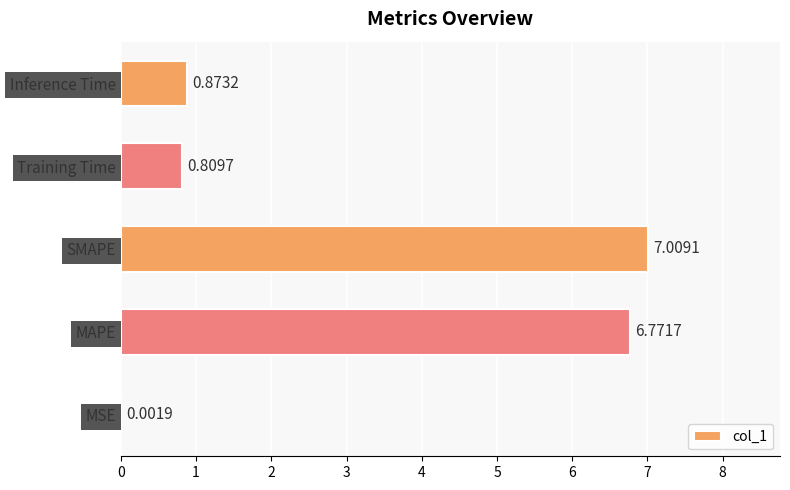

What is the change in value from Training Time to Inference Time?

+0.1